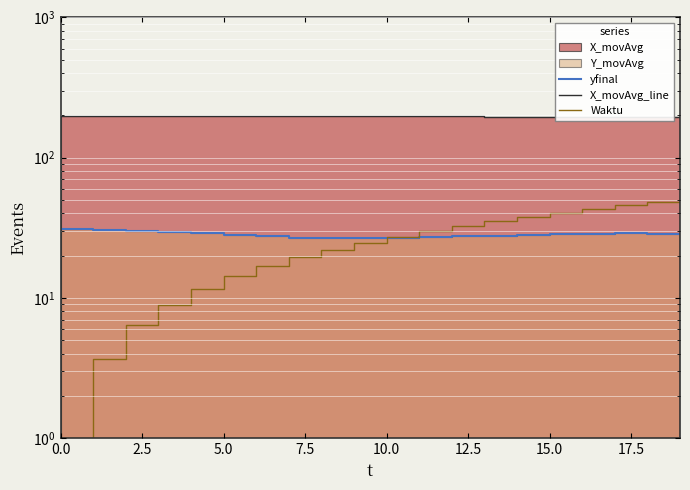

True or false: X_movAvg_line and yfinal intersect in this chart.

False